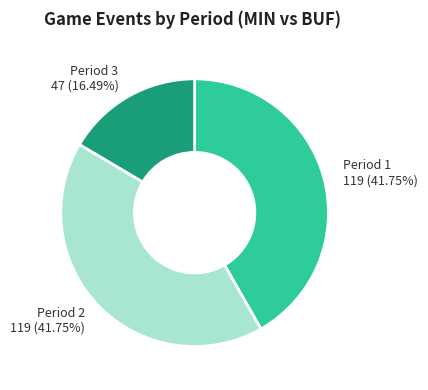

Is there any slice that represents more than half of the pie?

No